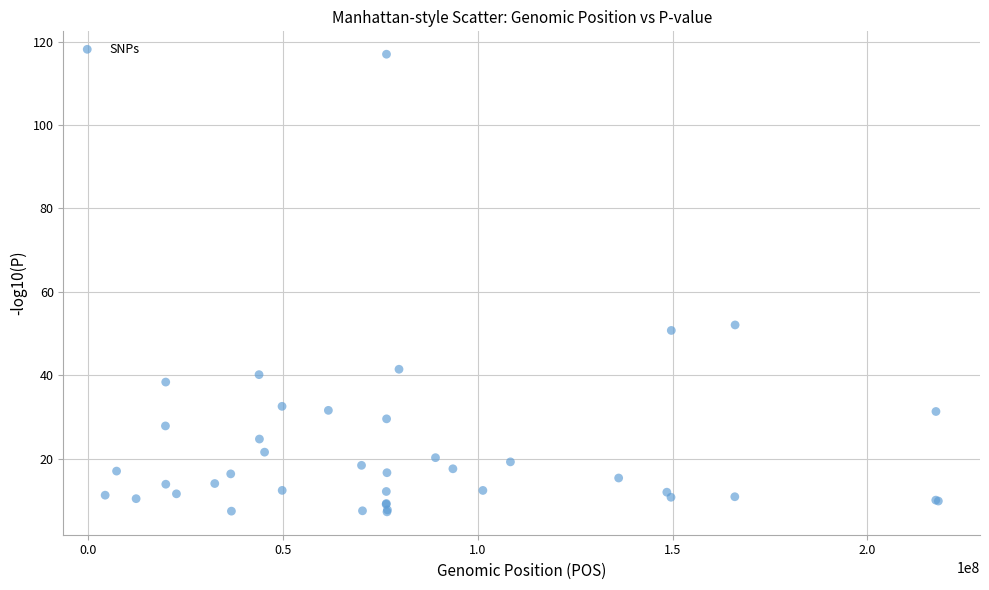

What Y value in the scatter plot is closest to 62?

52.1